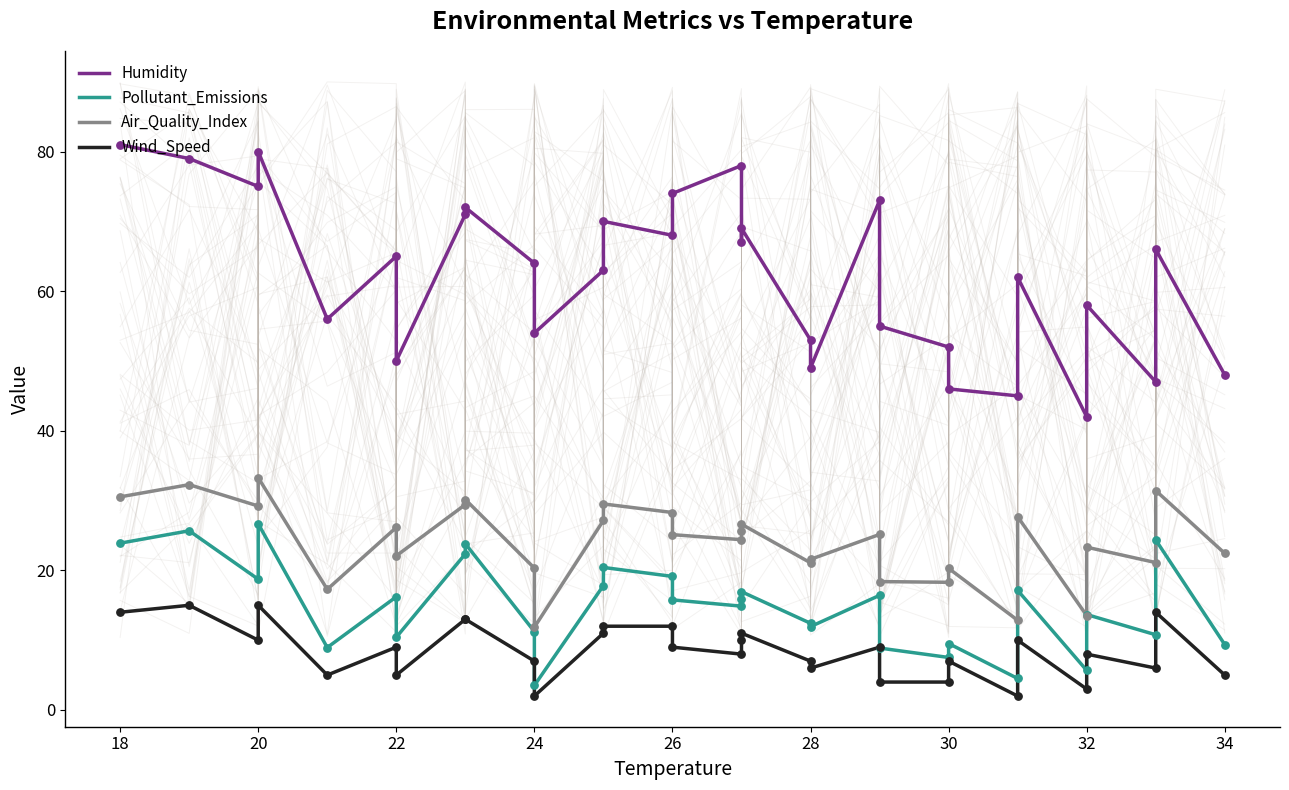

Which series has the largest total across all categories?

Humidity